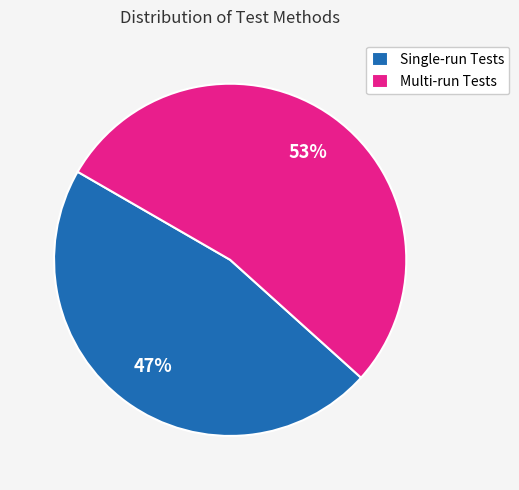

To the nearest percent, what is the combined percentage of Single-run Tests and Multi-run Tests?

100%